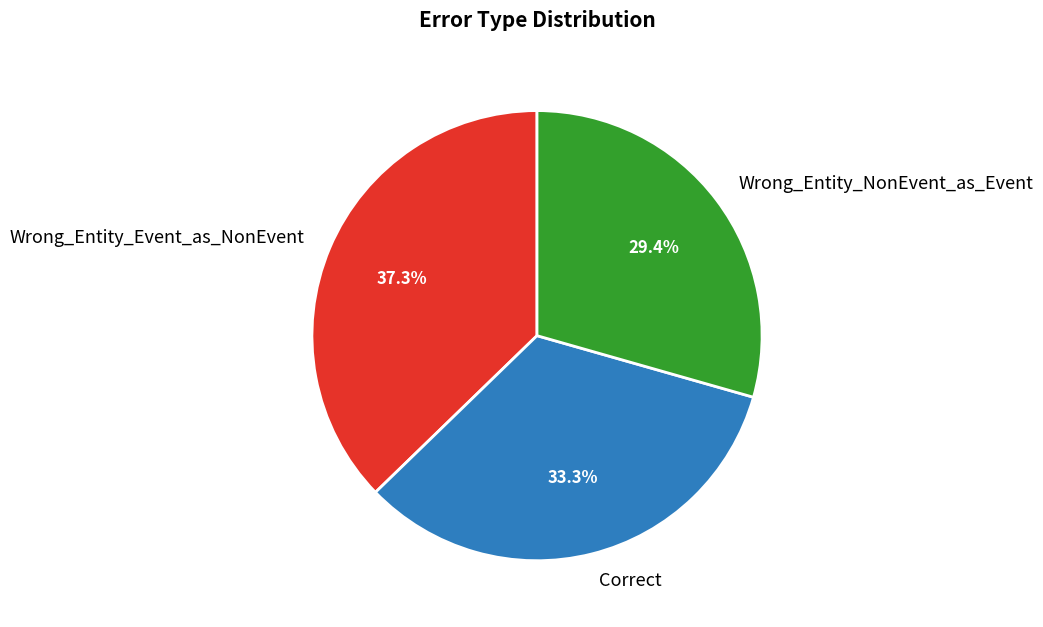

To the nearest percent, what percentage of the pie is Wrong_Entity_Event_as_NonEvent?

37%